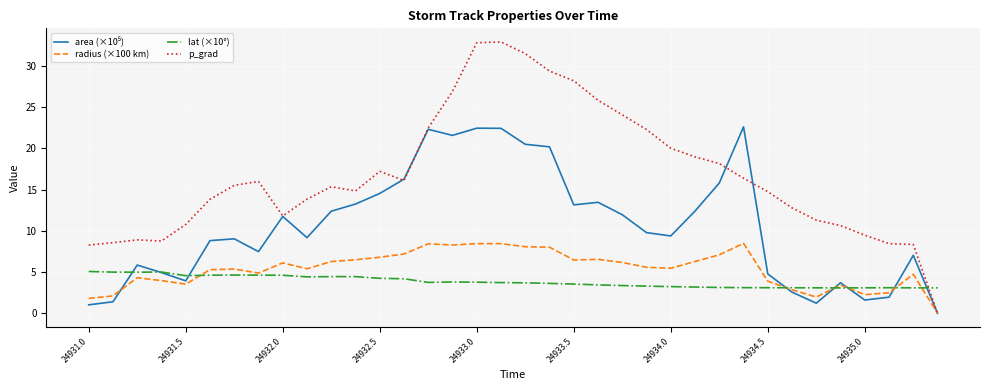

Which series has the largest total across all categories?

p_grad